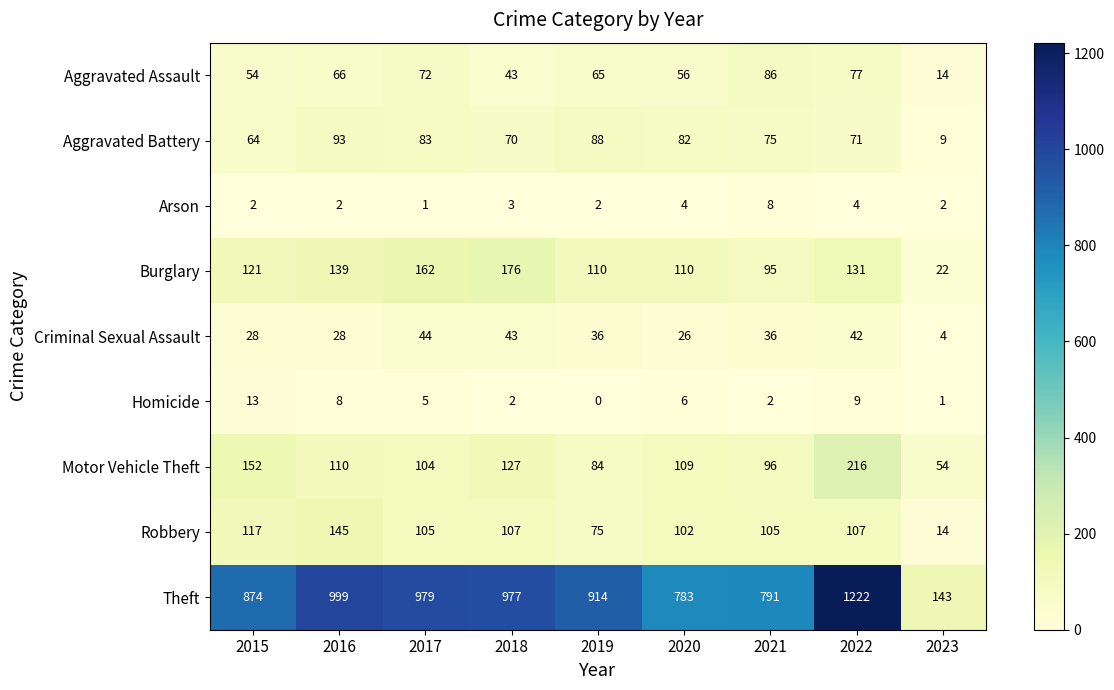

What is the average value of the Robbery series?

97